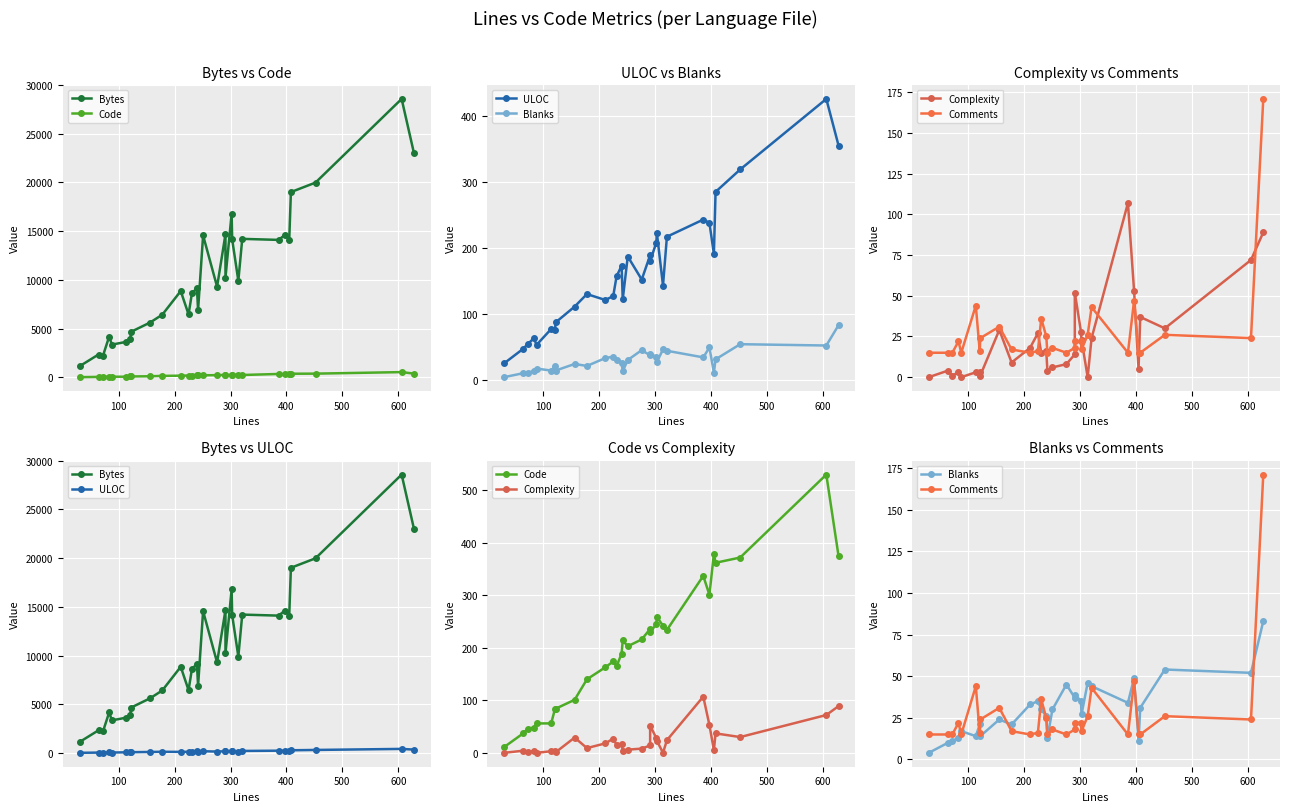

Is this an area chart (filled region under the line)?

No